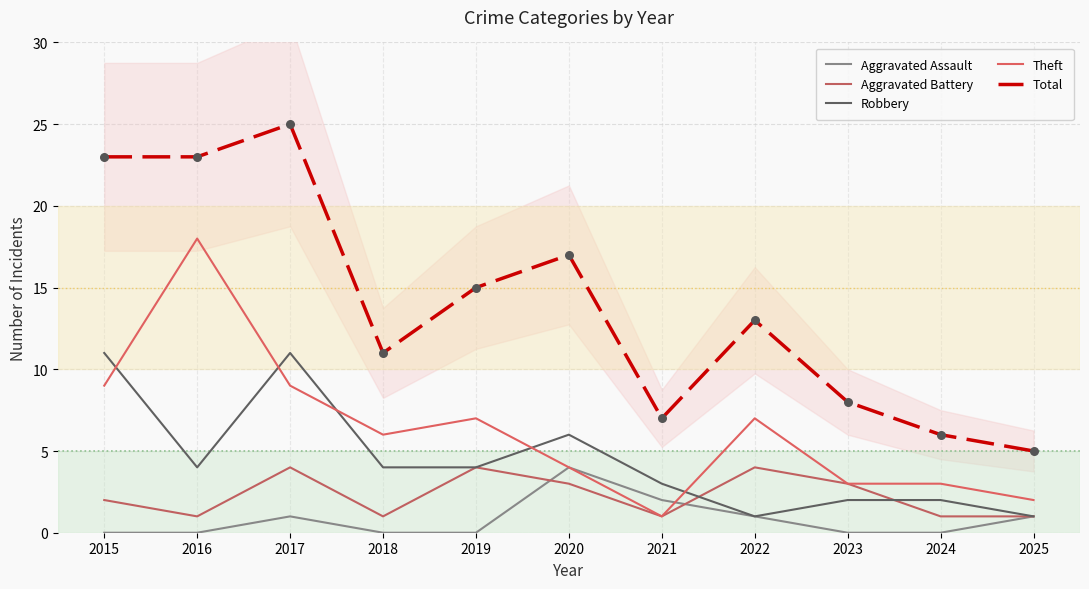

What are all the series names shown in the legend?

Aggravated Assault, Aggravated Battery, Robbery, Theft, Total